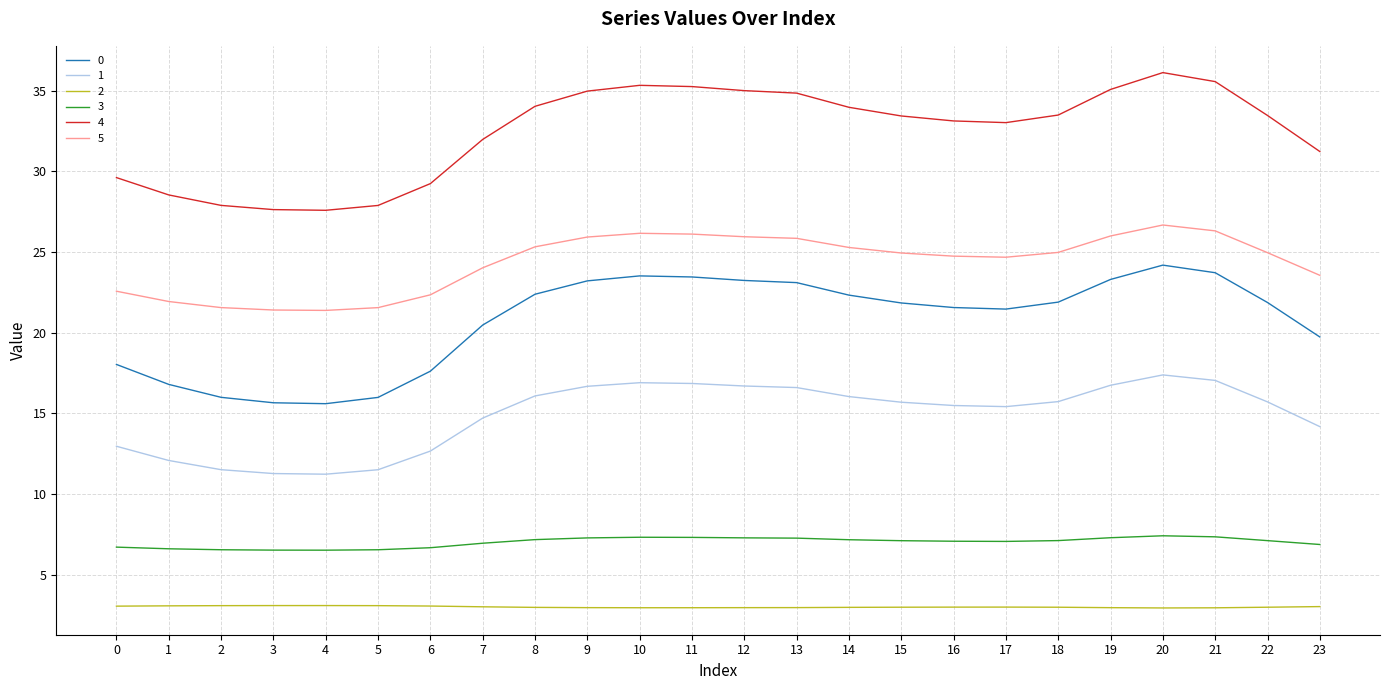

Is it true that 5 equals 24.9 at 15?

True